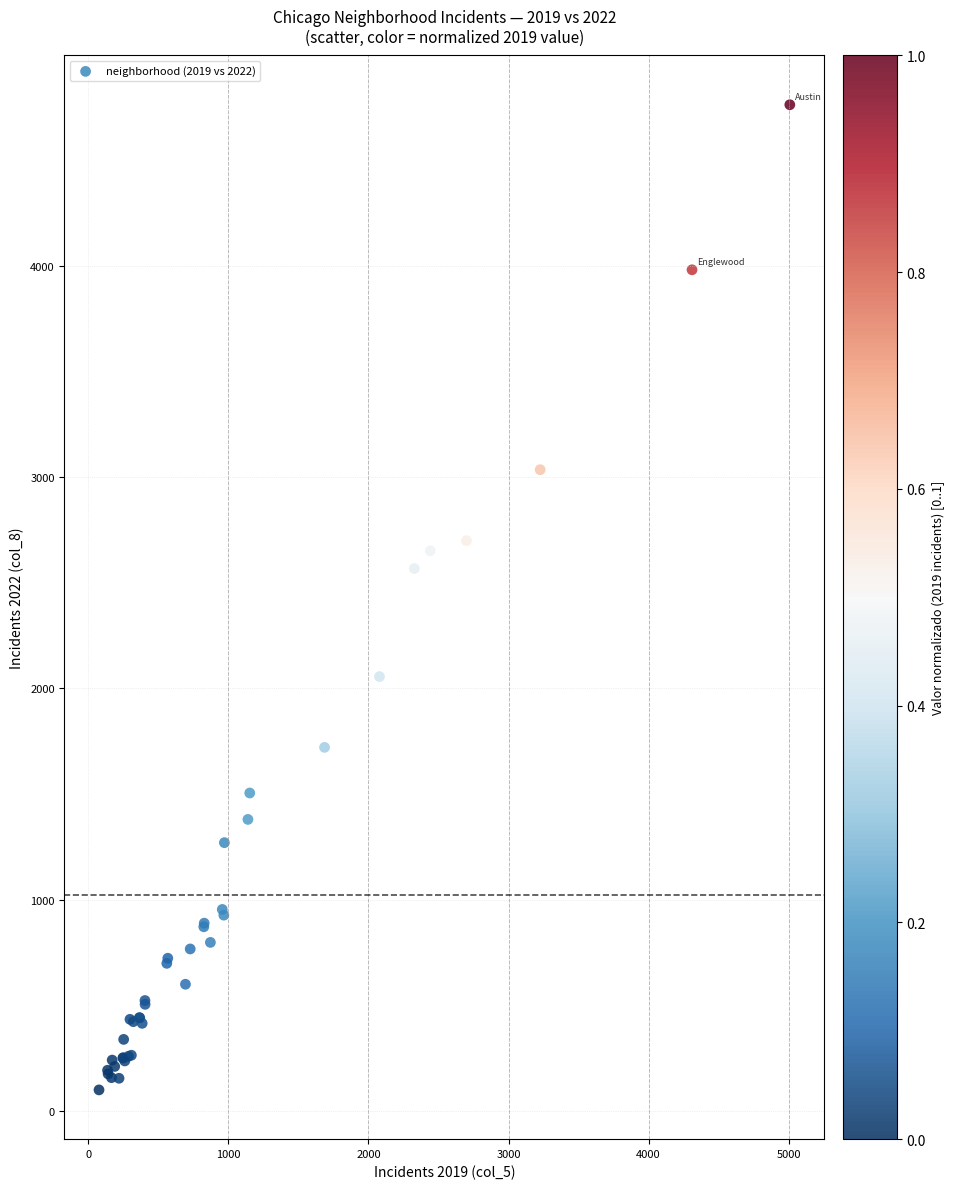

What Y value in the scatter plot is closest to 2430?

2566